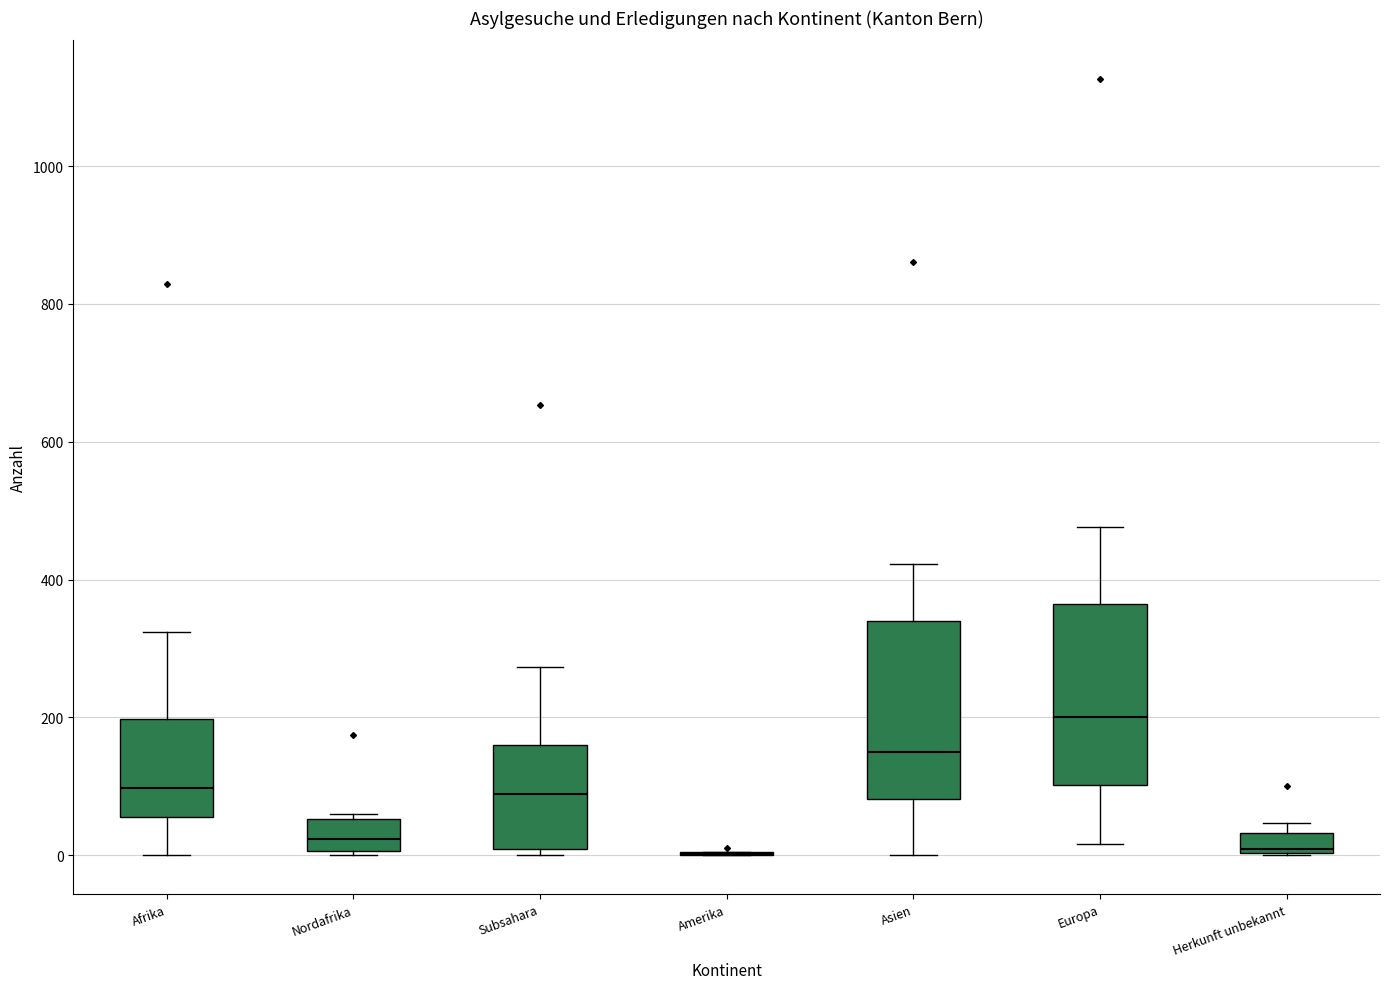

Where is the upper edge of the box for Nordafrika on the y-axis? The values are not printed on the chart, so give them approximately, as read against the axis.

60